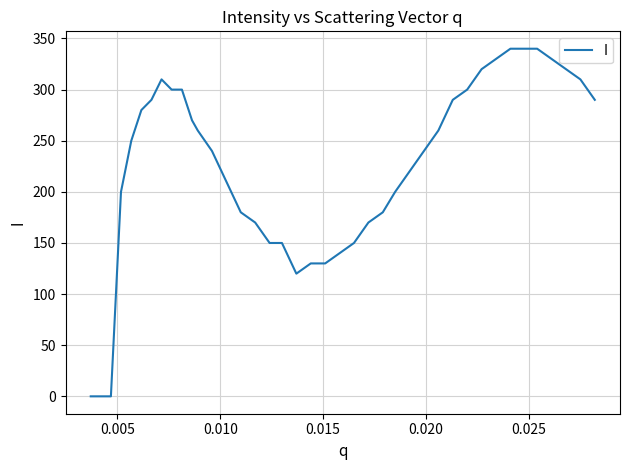

What is the difference between the maximum and minimum values?

340